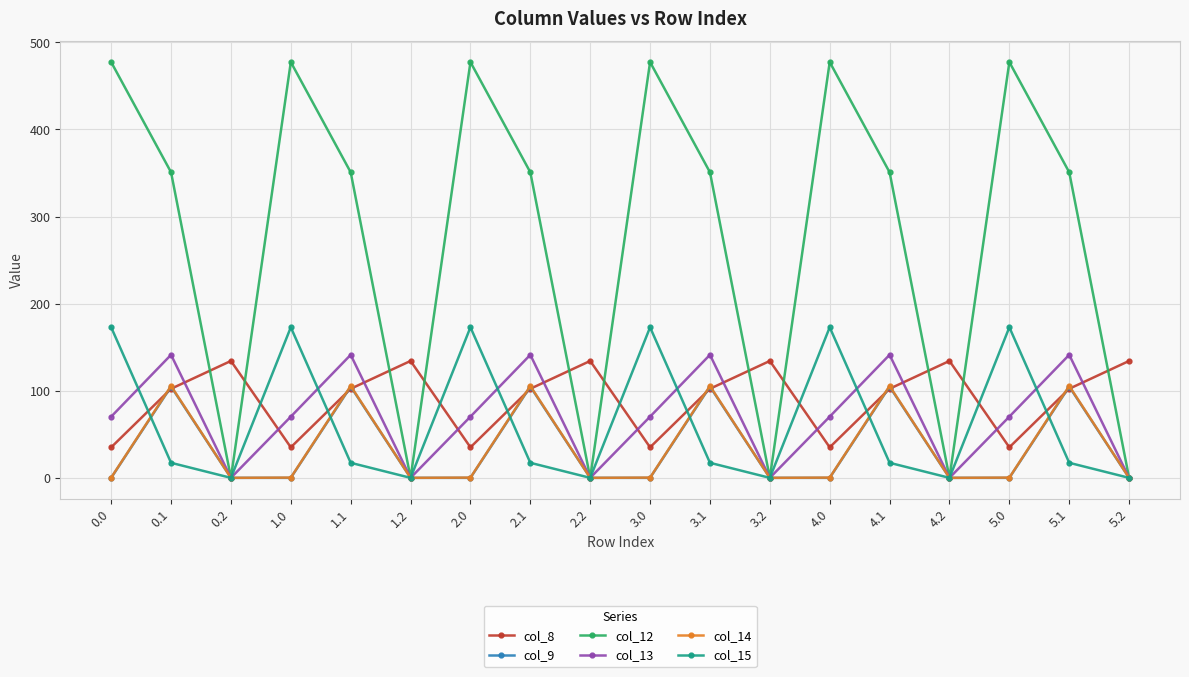

Is the value of col_9 at 1.2 greater than the value of col_13 at 4.0?

No